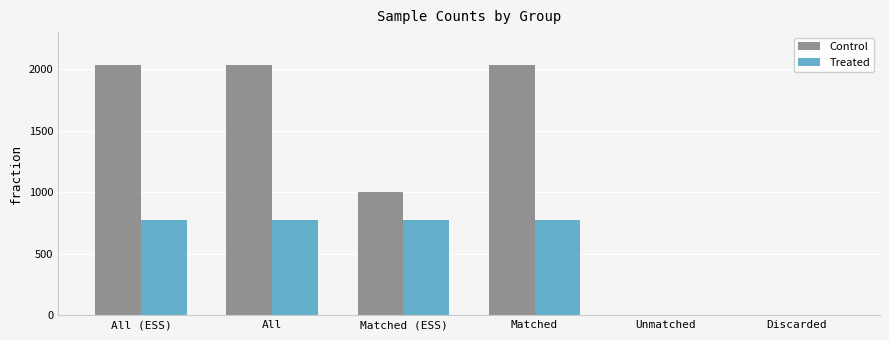

How many groups of bars are there?

6